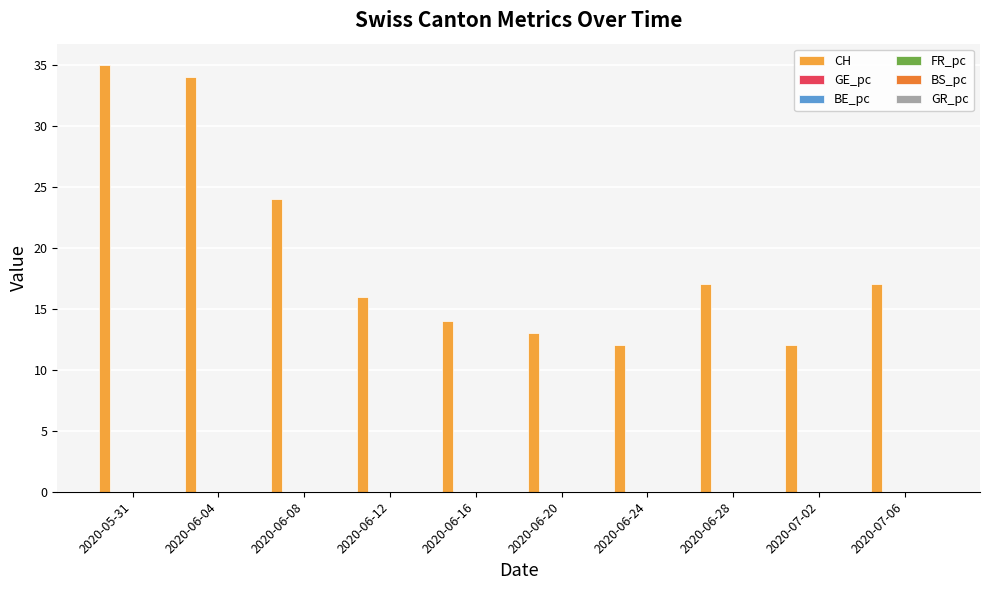

Which series changed the most between 2020-06-12 and 2020-06-24?

CH